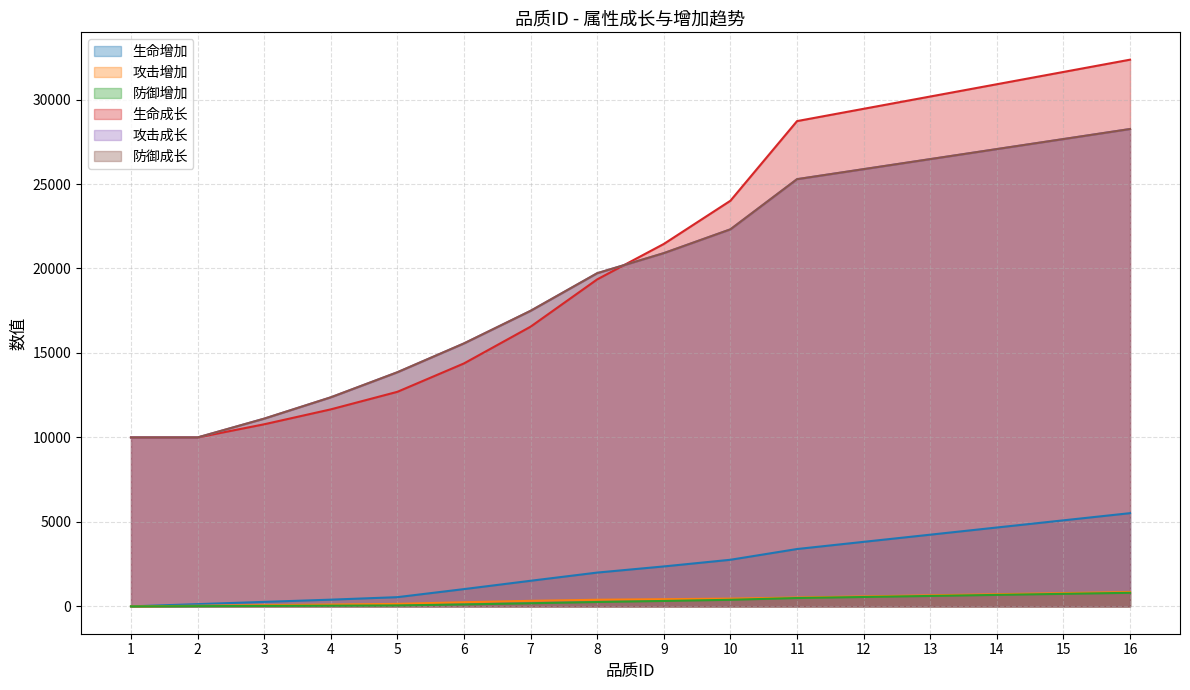

True or false: 生命增加 and 防御增加 intersect in this chart.

False